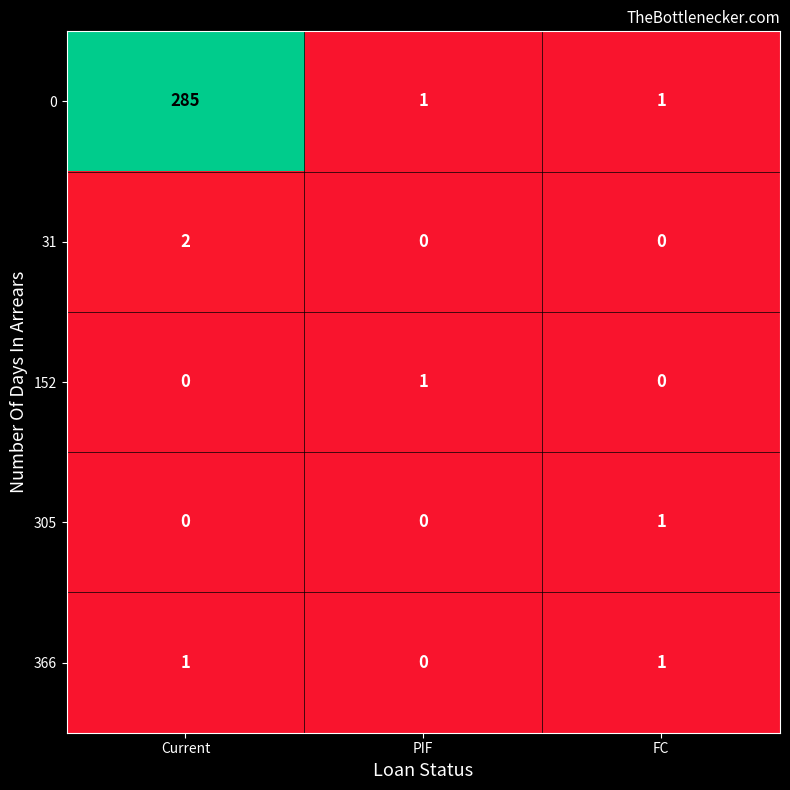

Is it true that 305 equals -1 at Current?

False